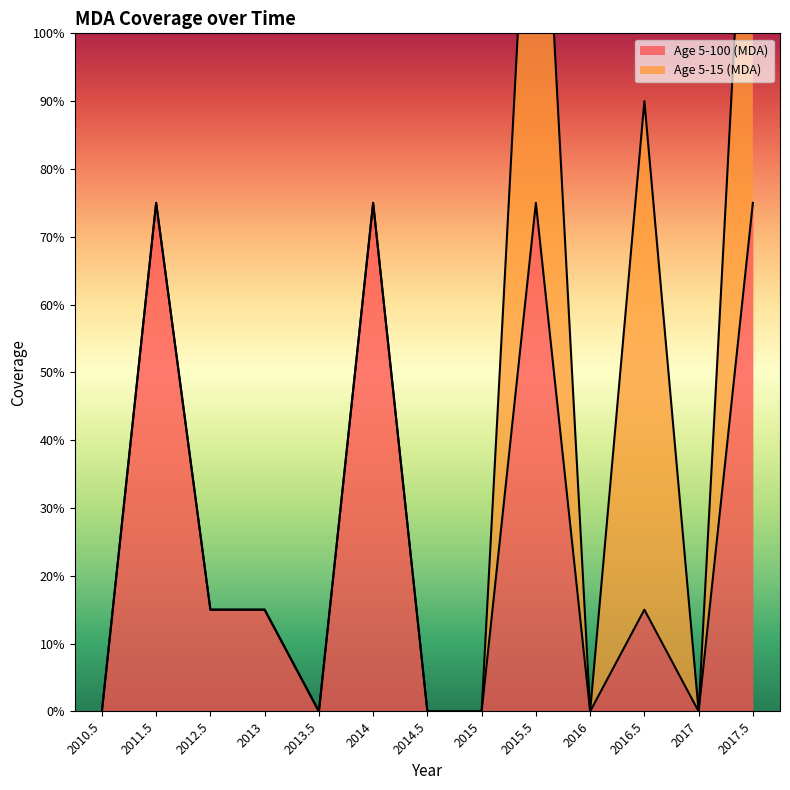

Rank the categories by value from highest to lowest.

2011.5, 2014, 2015.5, 2017.5, 2012.5, 2013, 2016.5, 2010.5, 2013.5, 2014.5, 2015, 2016, 2017